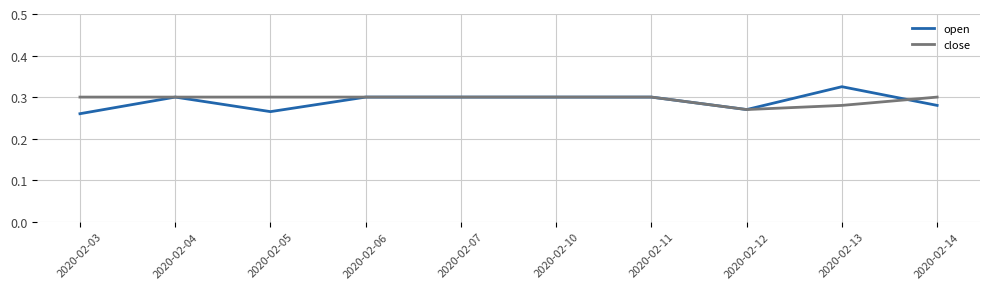

Which series has the largest range (max minus min)?

open